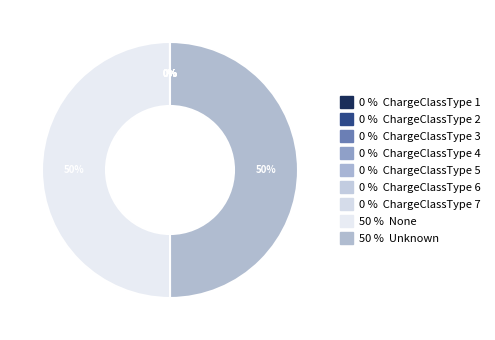

Rank the categories by value from lowest to highest.

ChargeClassType 1, ChargeClassType 2, ChargeClassType 3, ChargeClassType 4, ChargeClassType 5, ChargeClassType 6, ChargeClassType 7, None, Unknown